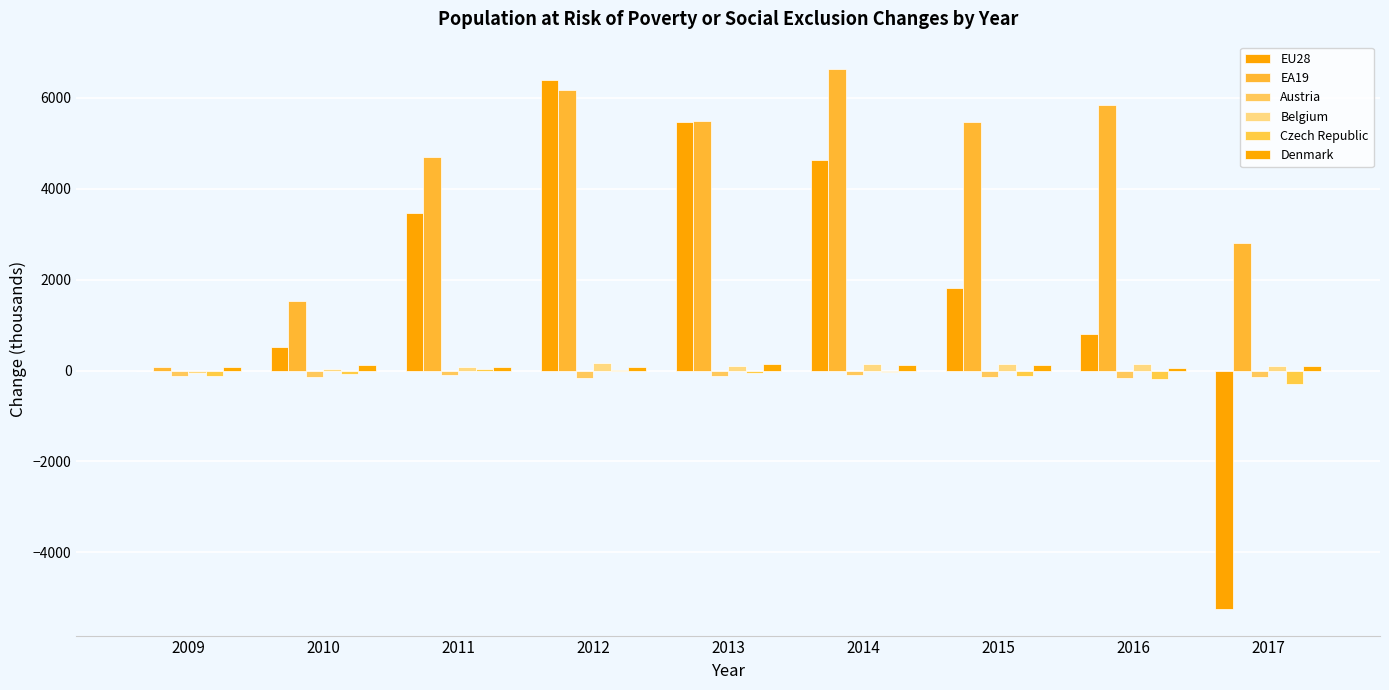

Which series changed the most between 2010 and 2013?

EU28